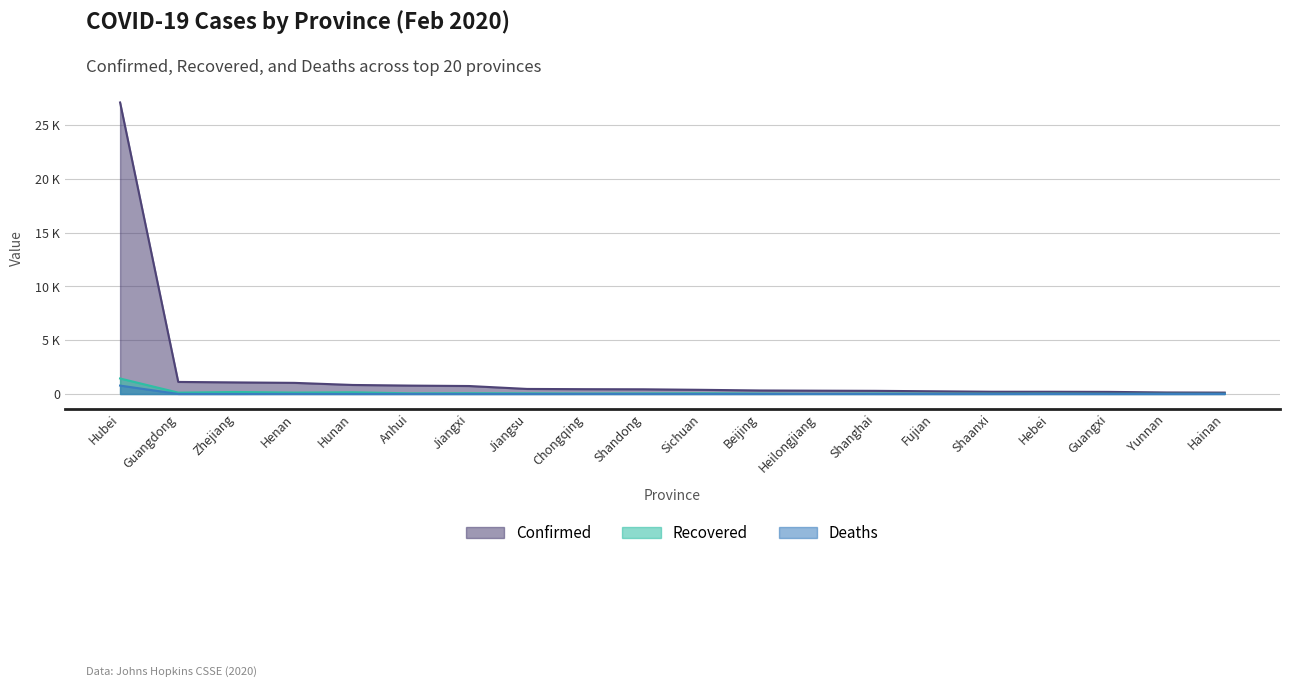

What is the difference between the maximum and minimum values in the Deaths series?

780